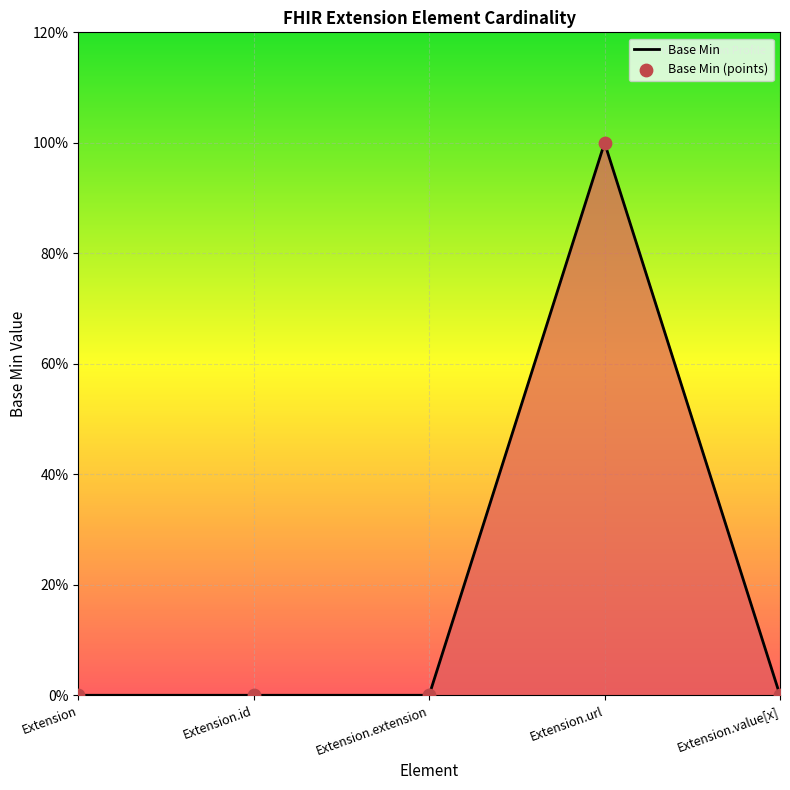

Which has a higher value, Extension.url or Extension.id?

Extension.url